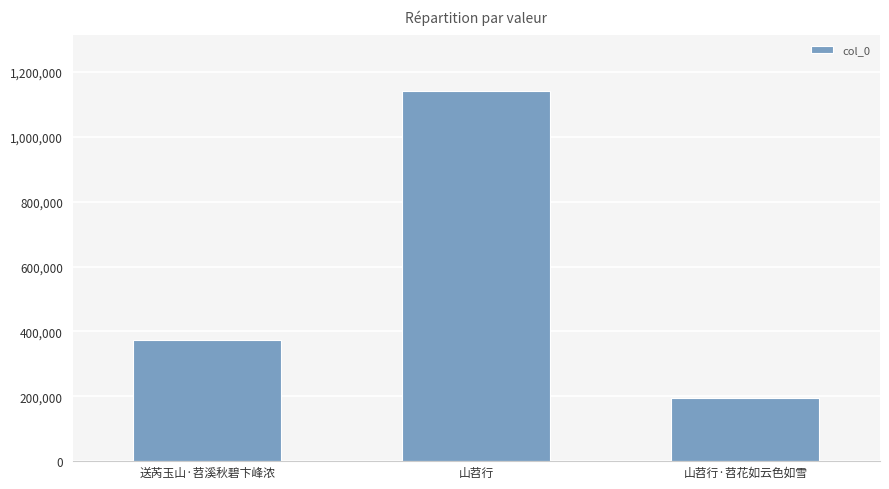

Is it true that the value at 送芮玉山·苕溪秋碧卞峰浓 is 372066?

True